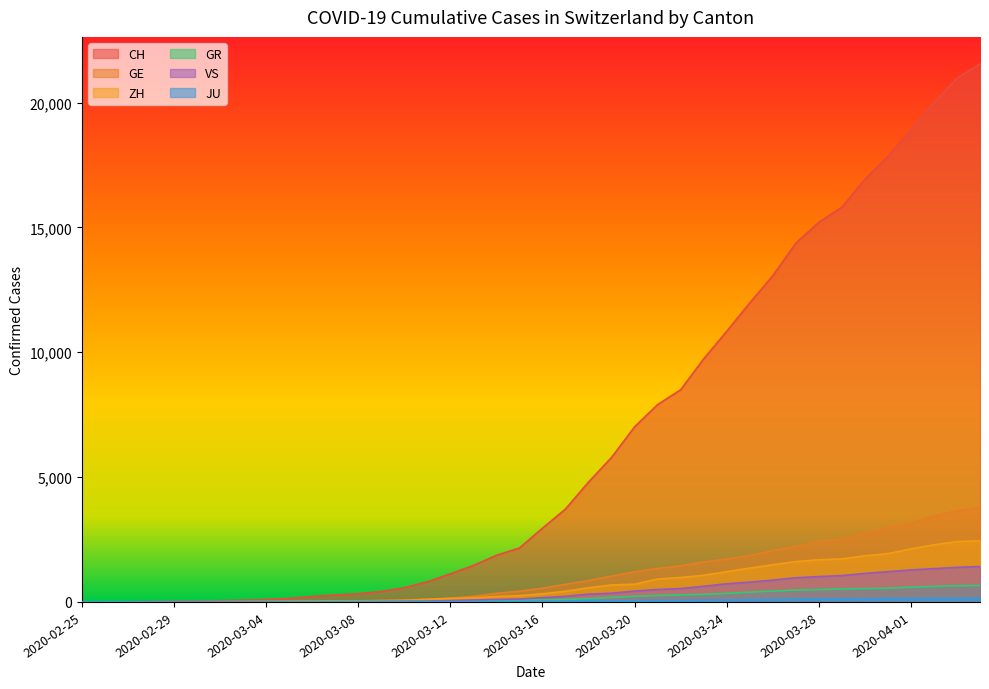

True or false: JU has more than 1 interior local peaks.

False